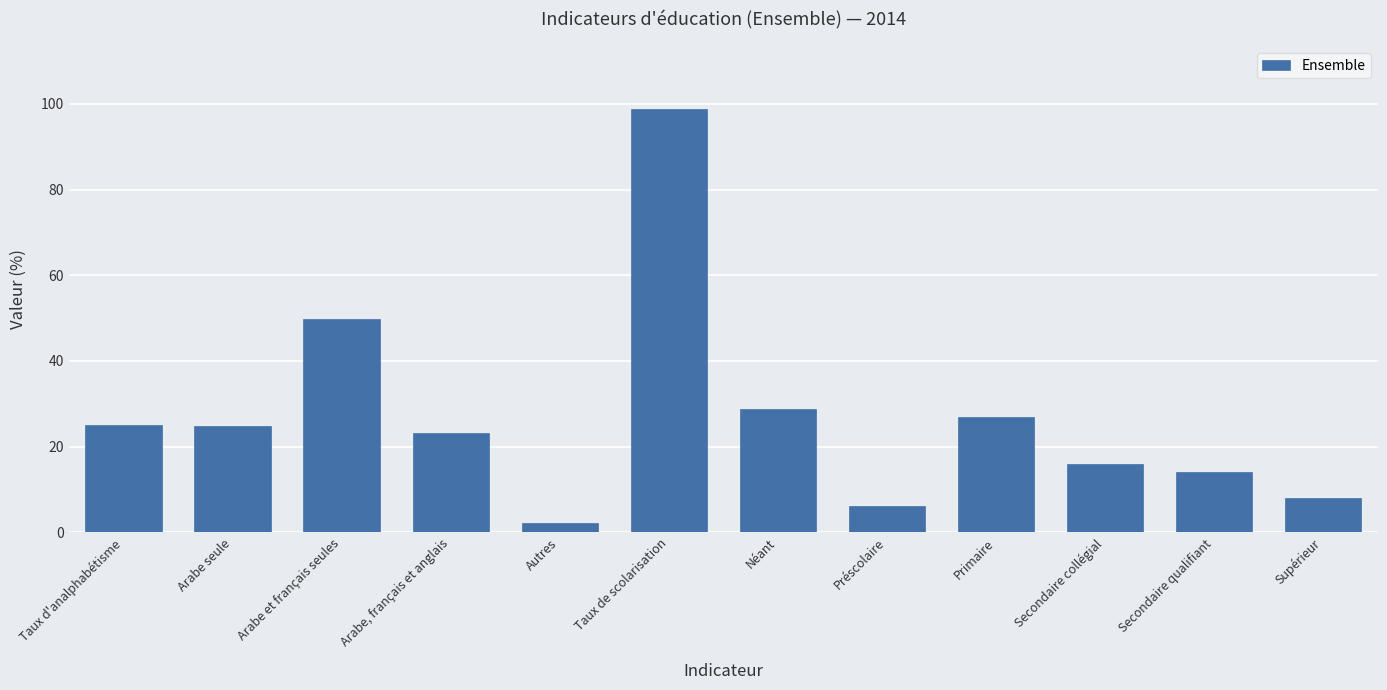

True or false: the data shows 15.9 at Secondaire collégial.

True